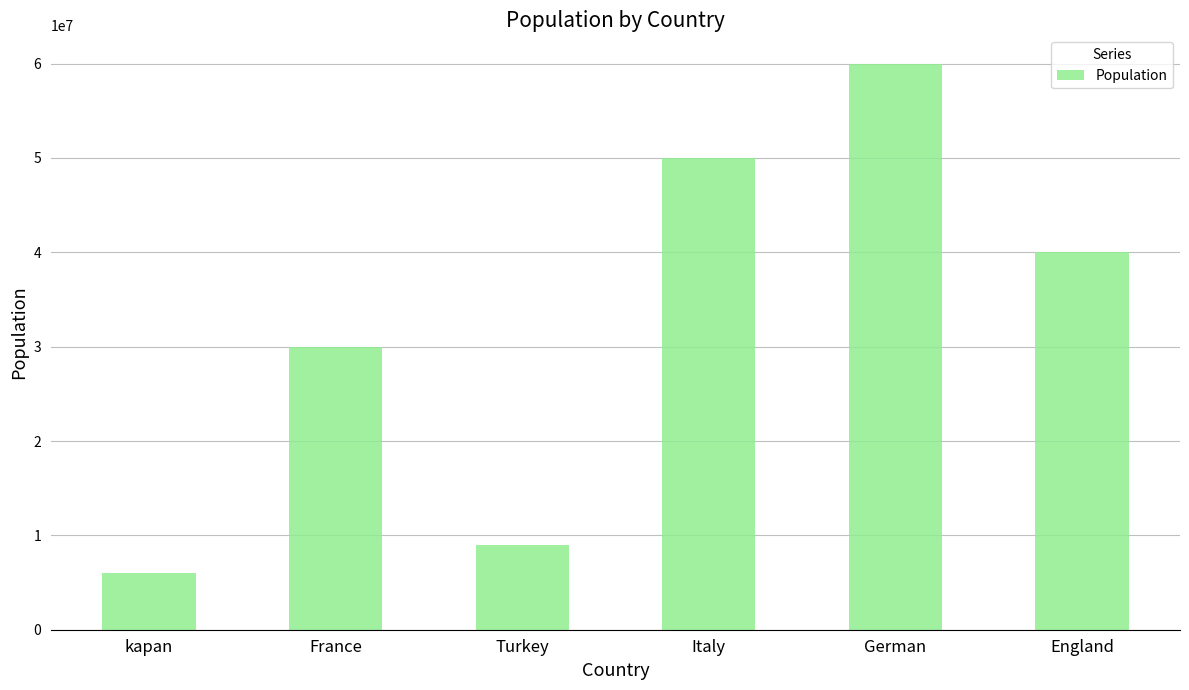

Reading right to left, what are all the values shown in this chart?

40000000	60000000	50000000	9000000	30000000	6000000